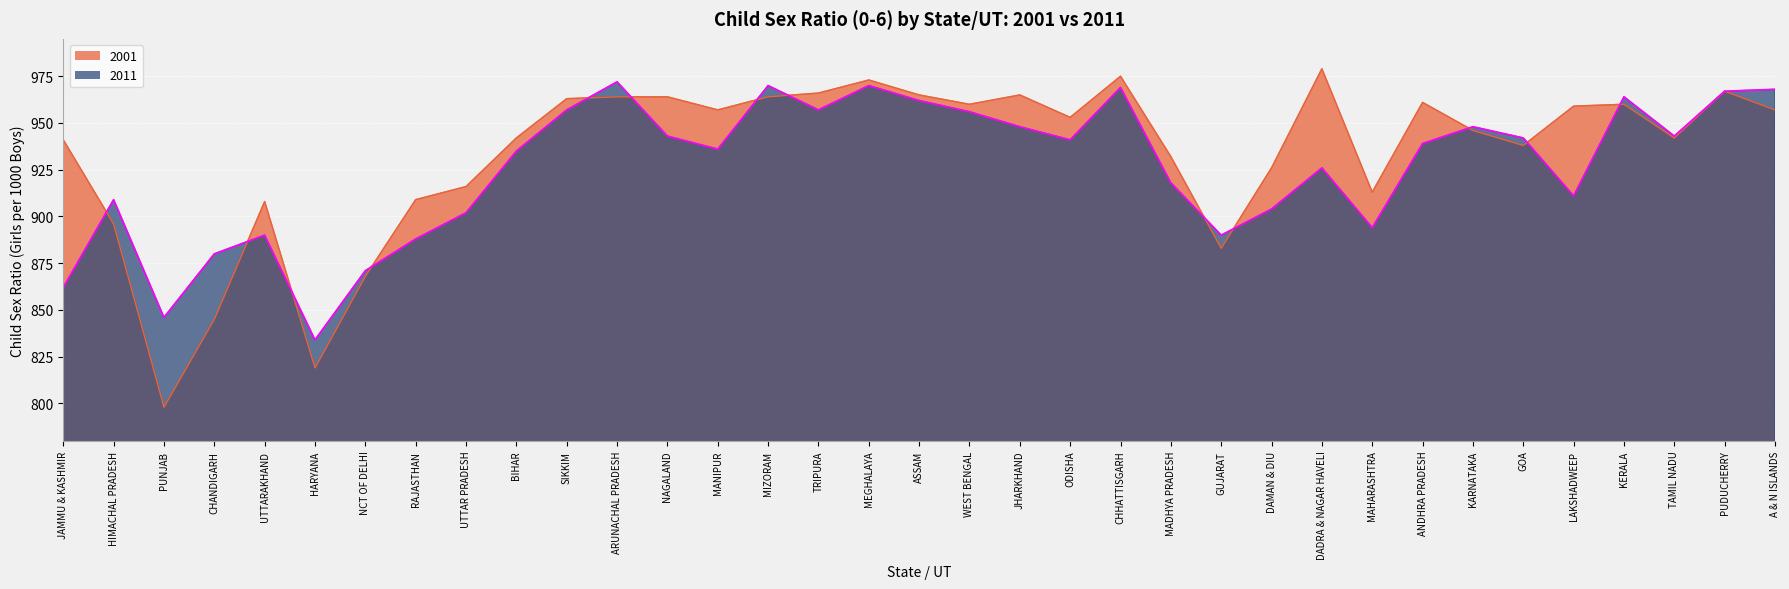

What is the total value across all series at TAMIL NADU?

1885